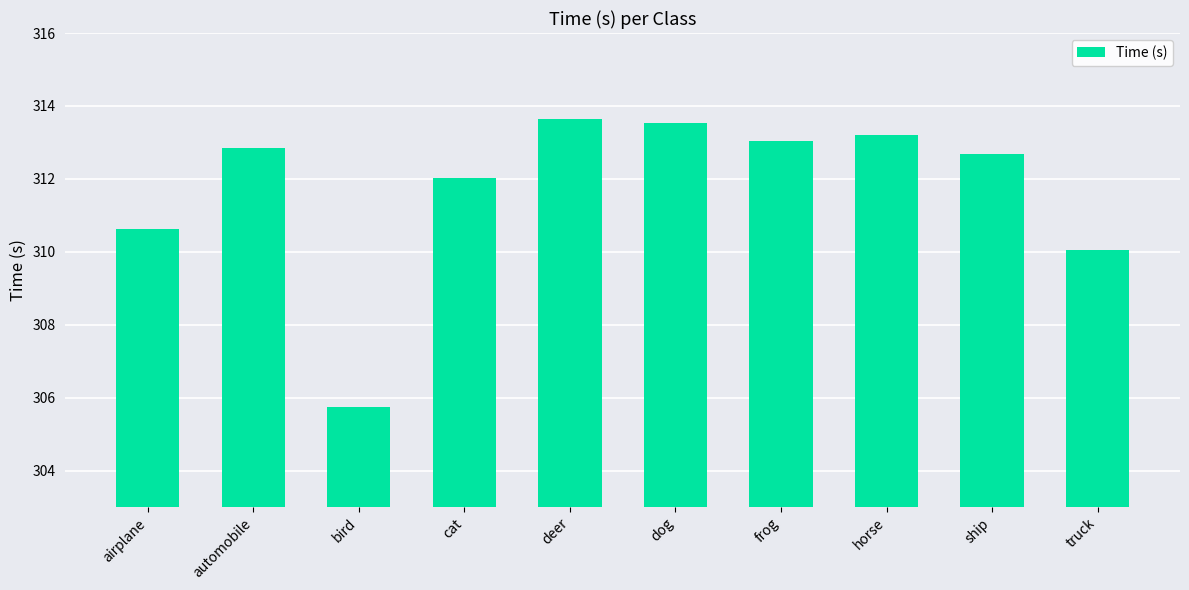

What is the average value?

311.7